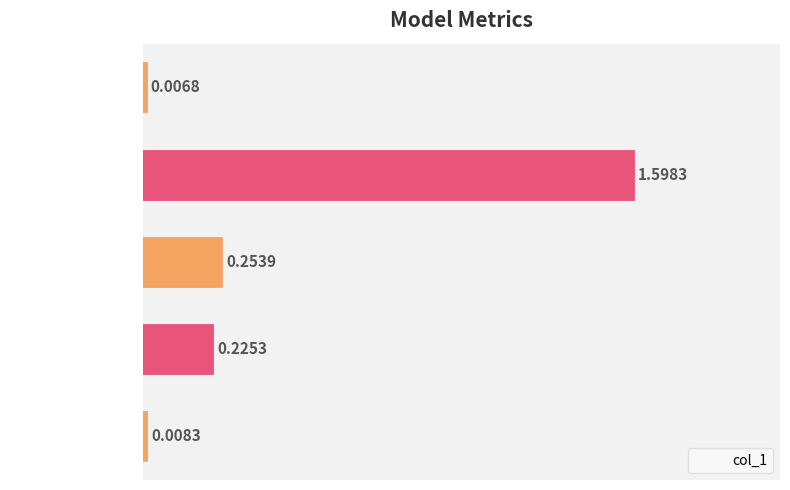

What is the difference between the maximum and minimum values?

1.6